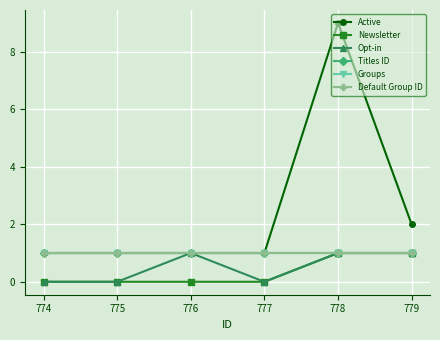

Does the chart have visible grid lines?

Yes